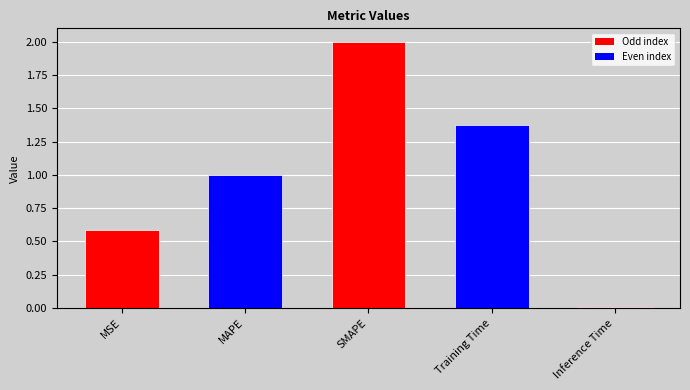

What is the difference between the second highest and second lowest values?

0.8